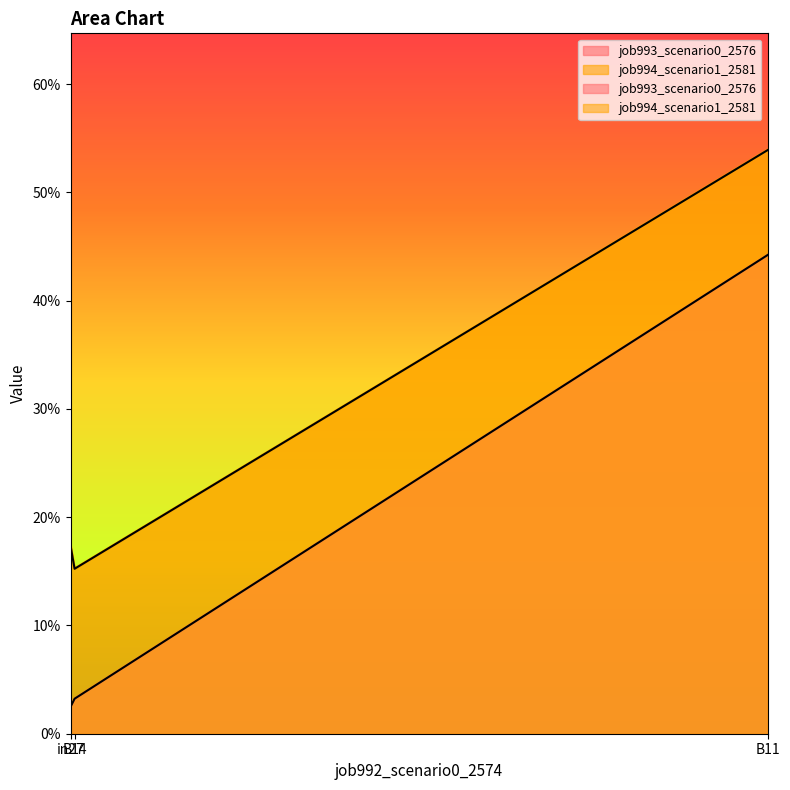

Which series has the largest total across all categories?

job994_scenario1_2581